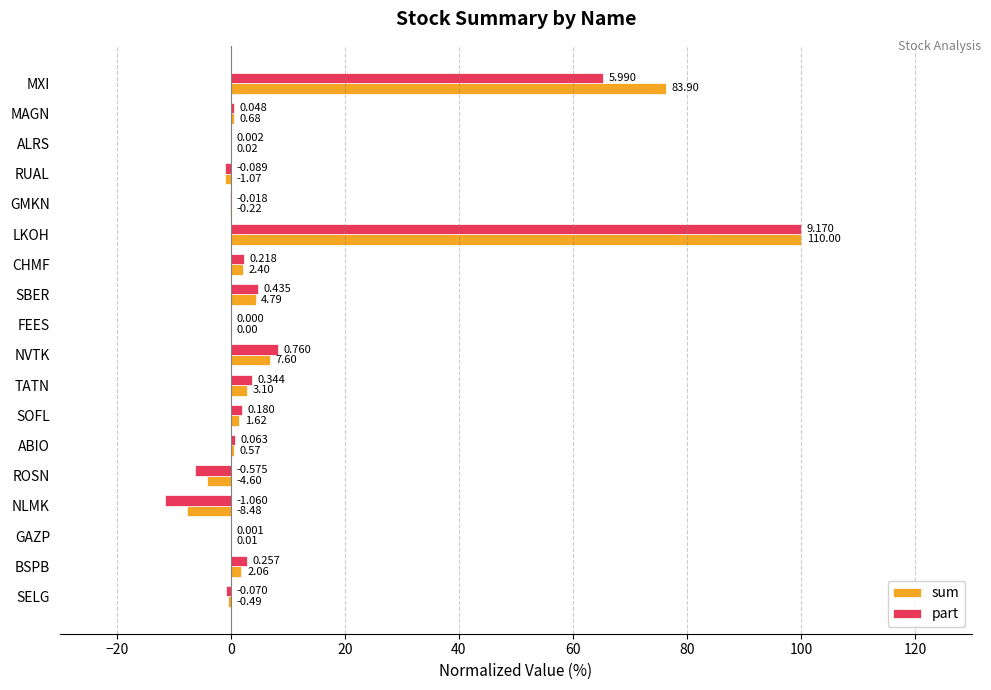

What are all the series names shown in the legend?

sum, part